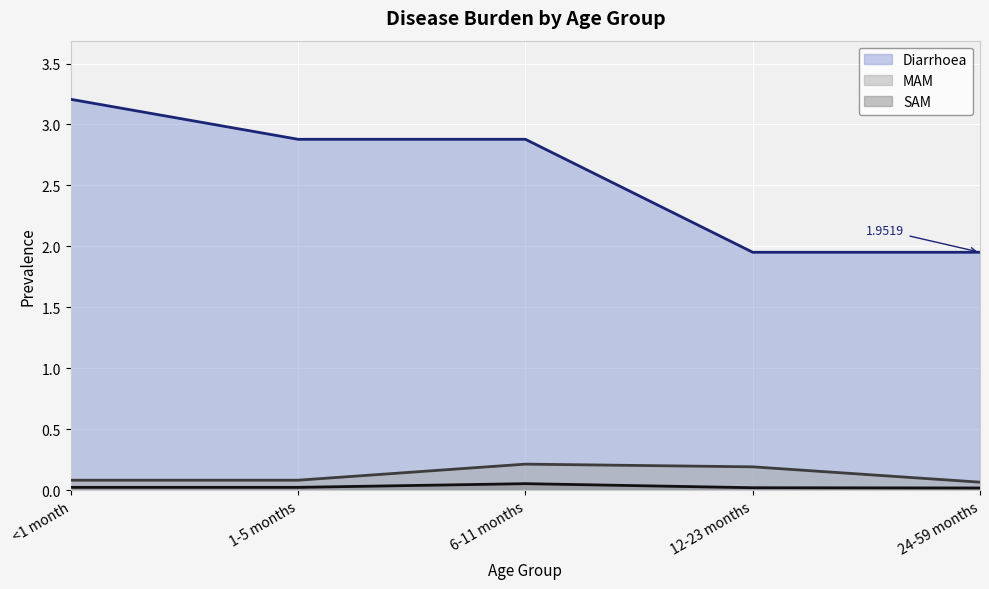

What is the sum of the Diarrhoea values at 12-23 months and <1 month?

5.2